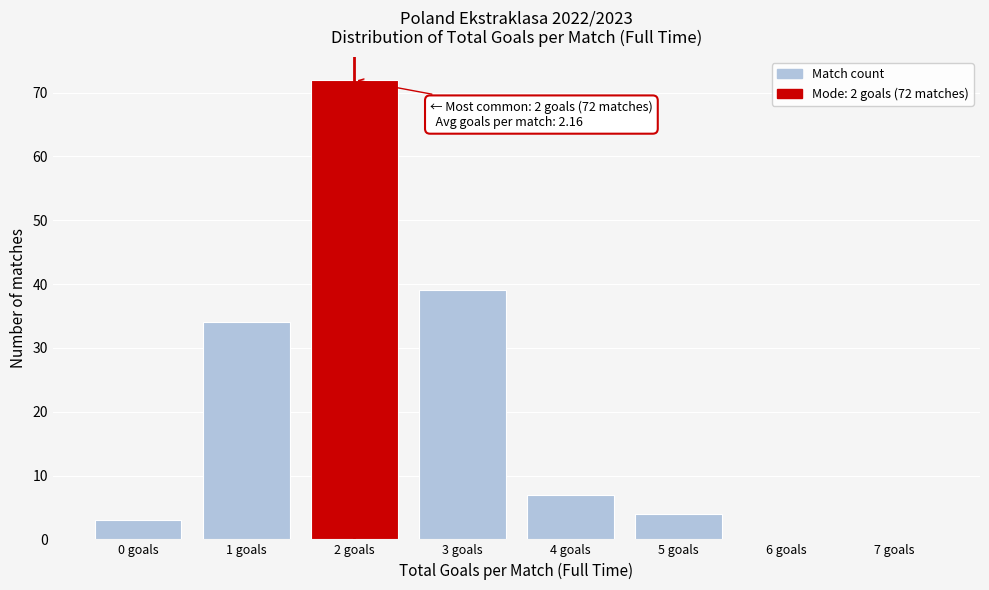

Reading left to right, extract all data points from this chart.

0 goals=3	1 goals=34	2 goals=72	3 goals=39	4 goals=7	5 goals=4	6 goals=0	7 goals=0